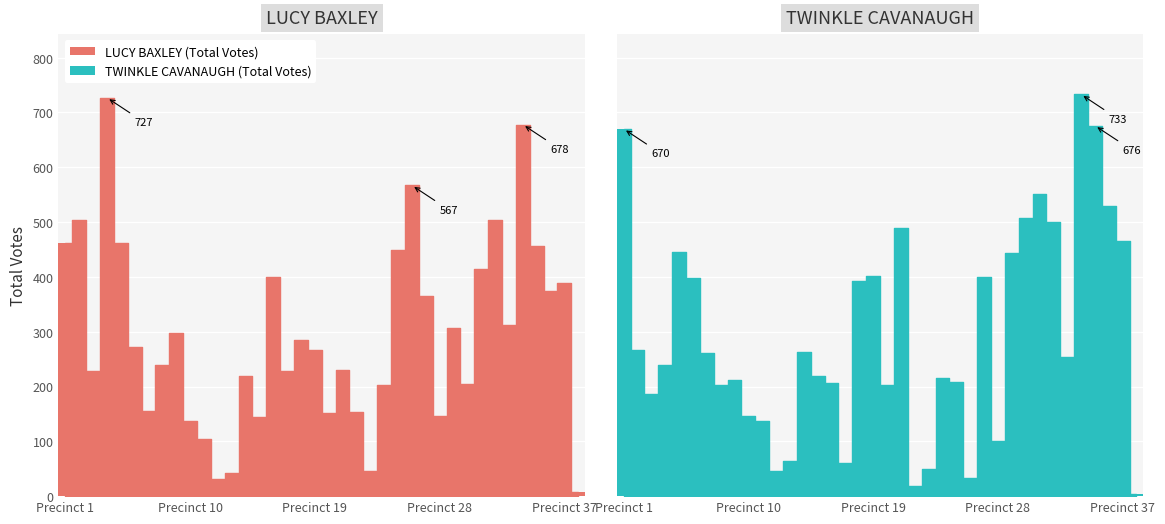

Does the chart contain stacked bars?

No